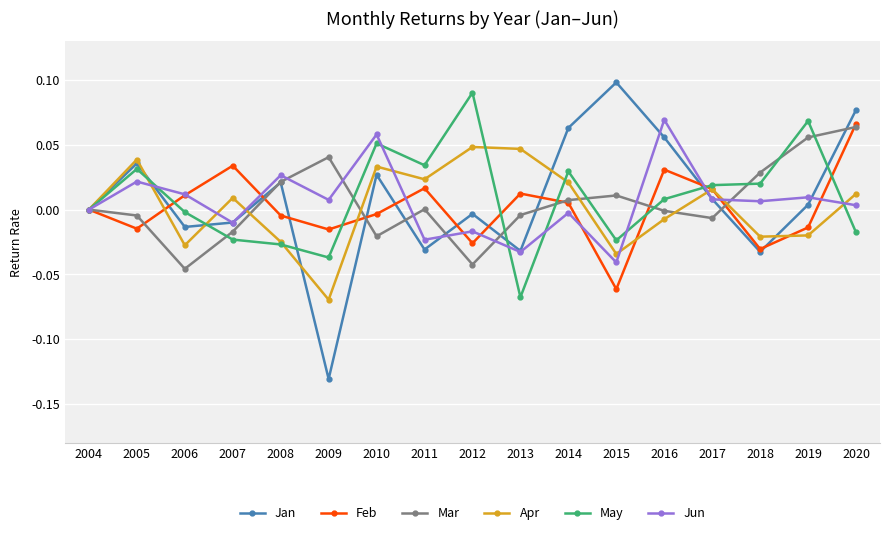

Is it true that Jan equals -0.2 at 2009?

False